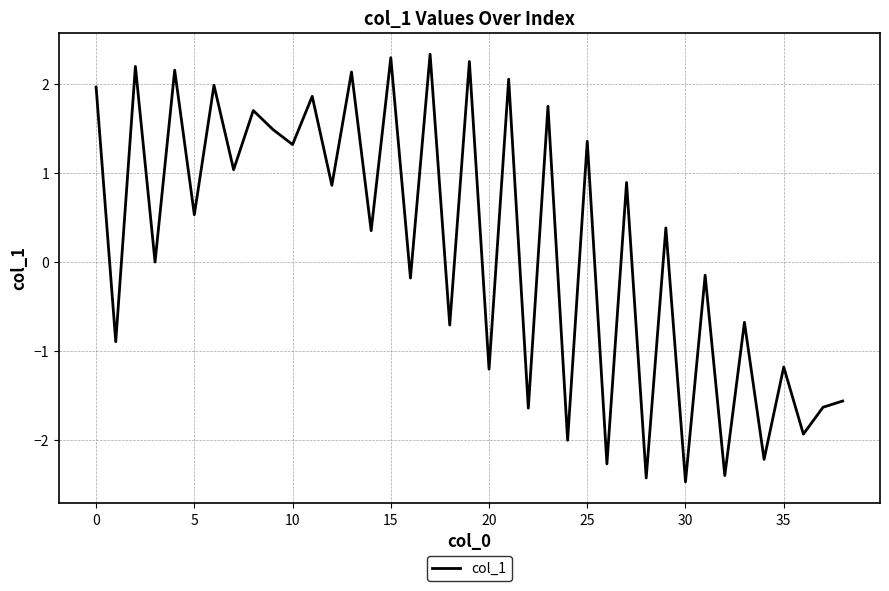

What is the difference between the maximum and minimum values?

4.8